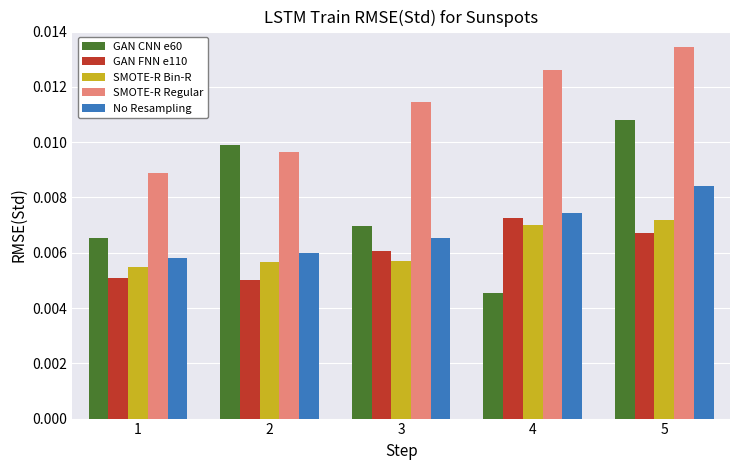

At which category is the sum across all series the highest?

5